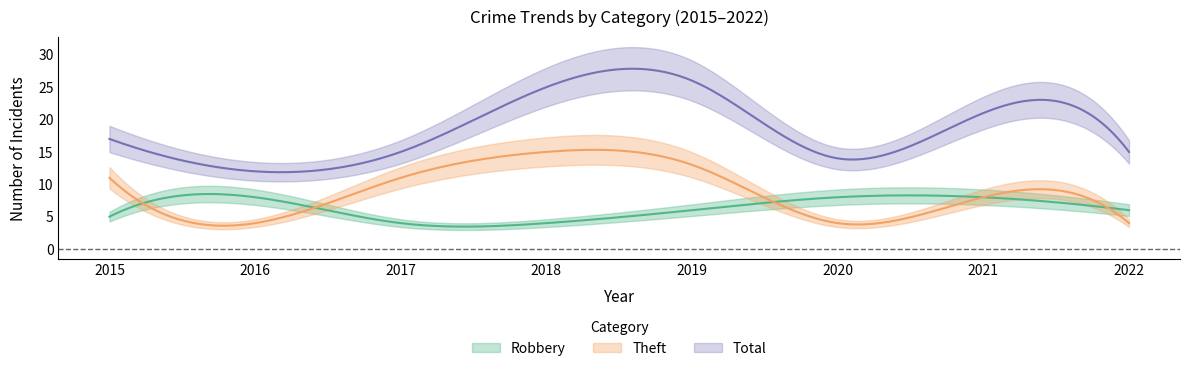

Where do Theft and Robbery first cross each other?

2015 and 2016